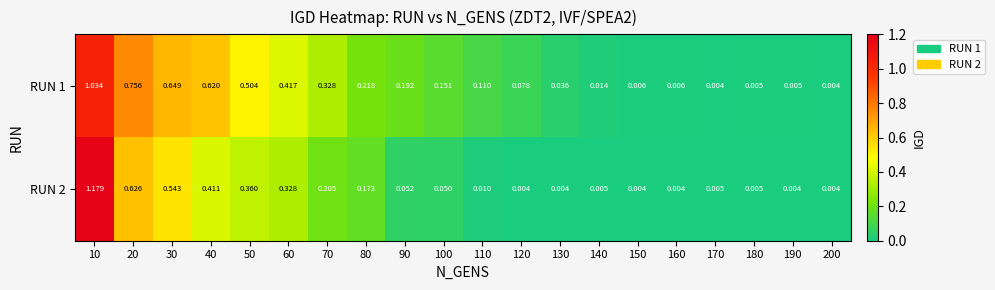

Which has a higher value, 30 or 160?

30